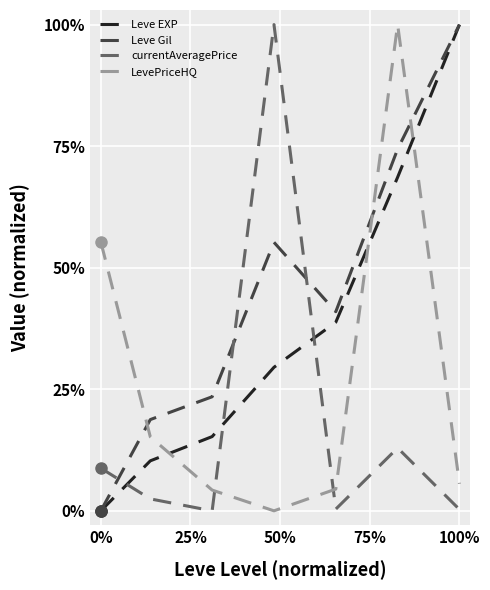

Does the chart have visible grid lines?

Yes